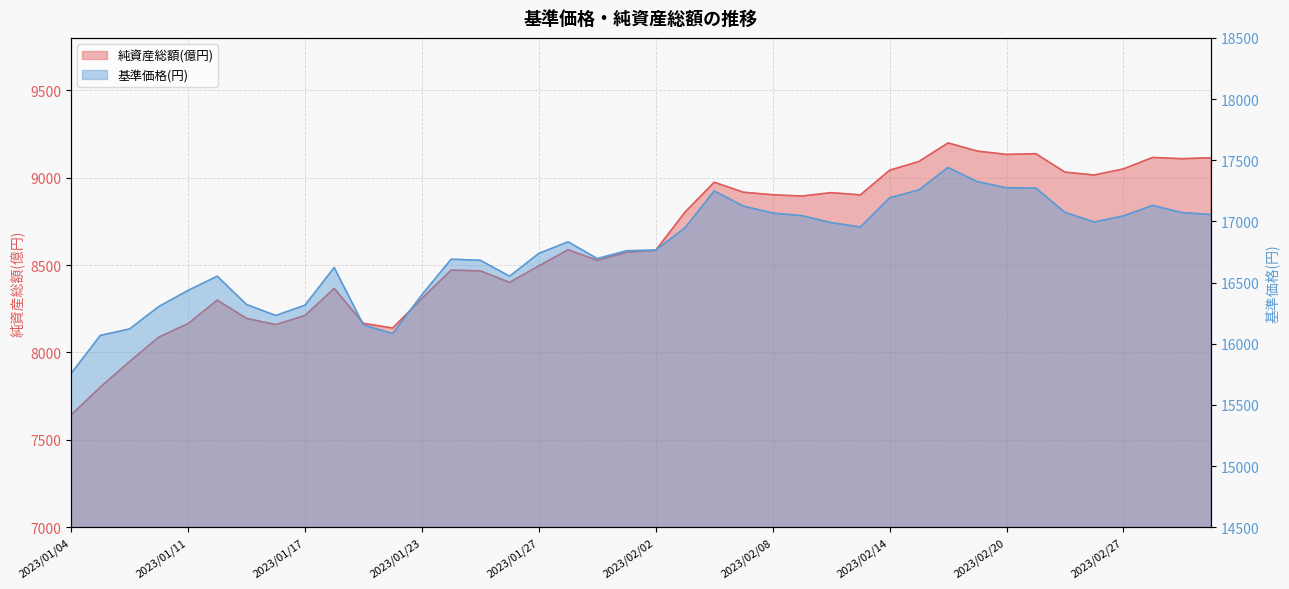

Between 2023/01/26 and 2023/03/01, which is larger?

2023/03/01